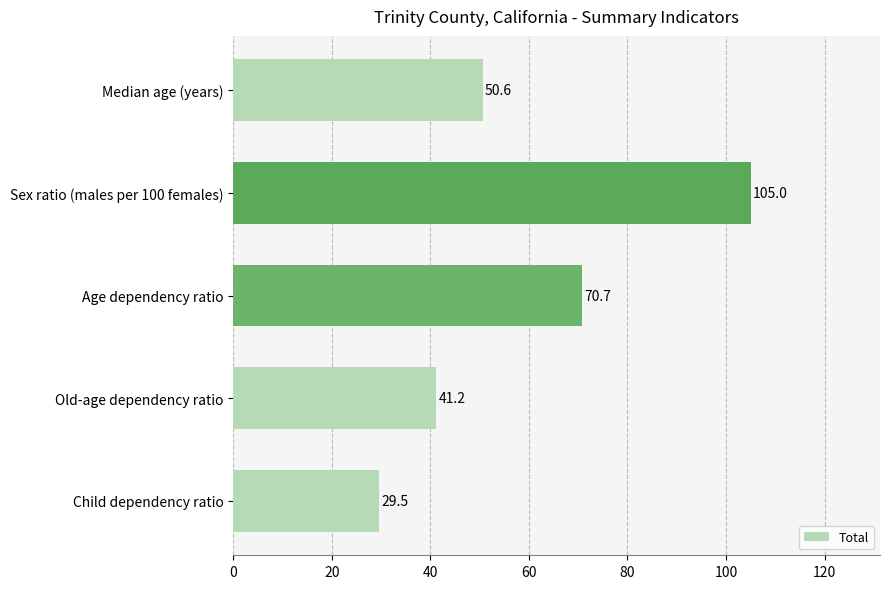

What is the greatest value displayed?

105.0